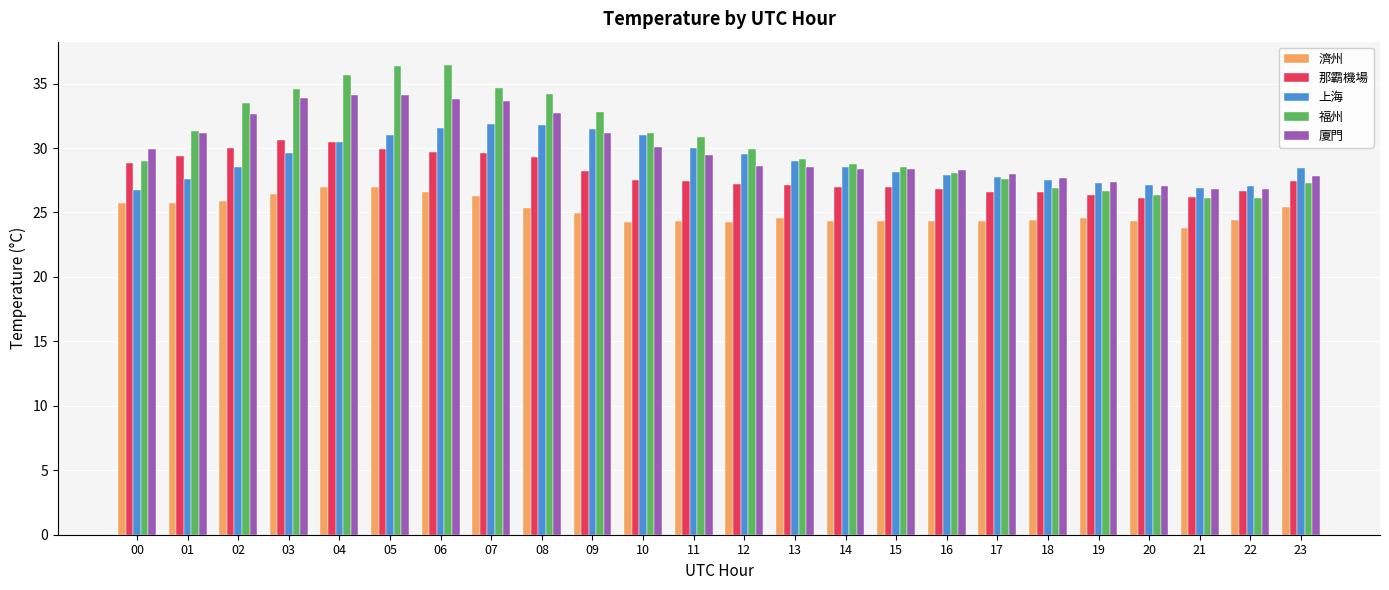

Between 03 and 13, which series saw the biggest shift?

福州